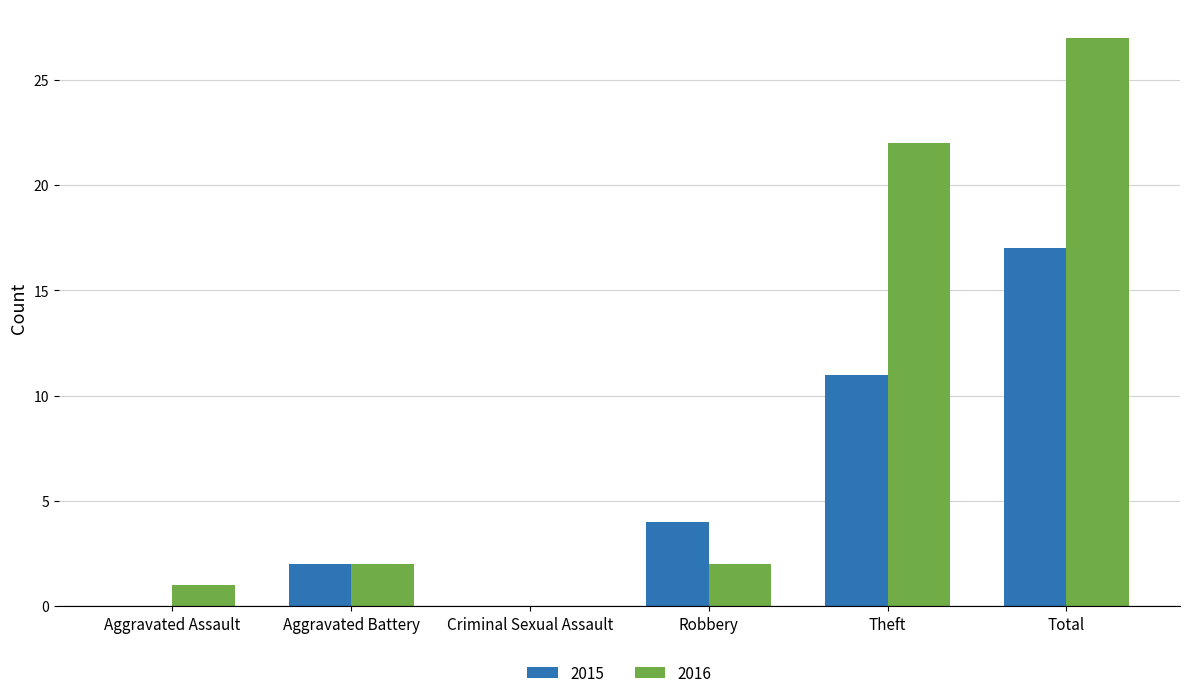

How many groups of bars are there?

6